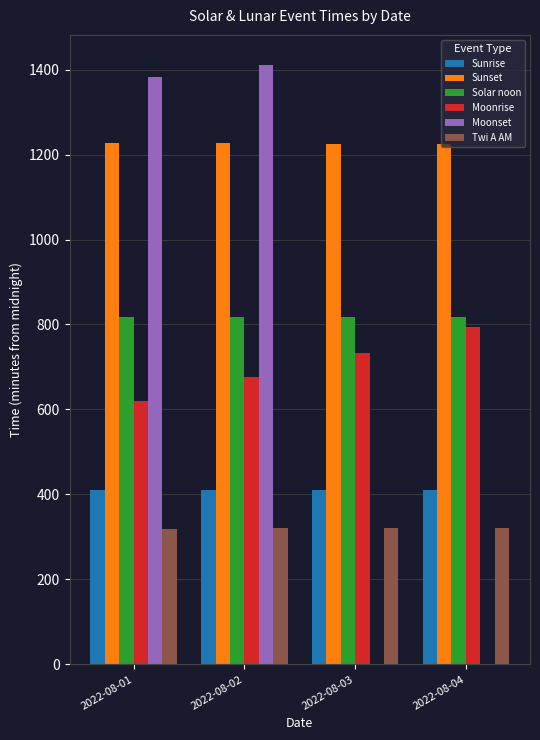

What are all the series names shown in the legend?

Sunrise, Sunset, Solar noon, Moonrise, Moonset, Twi A AM